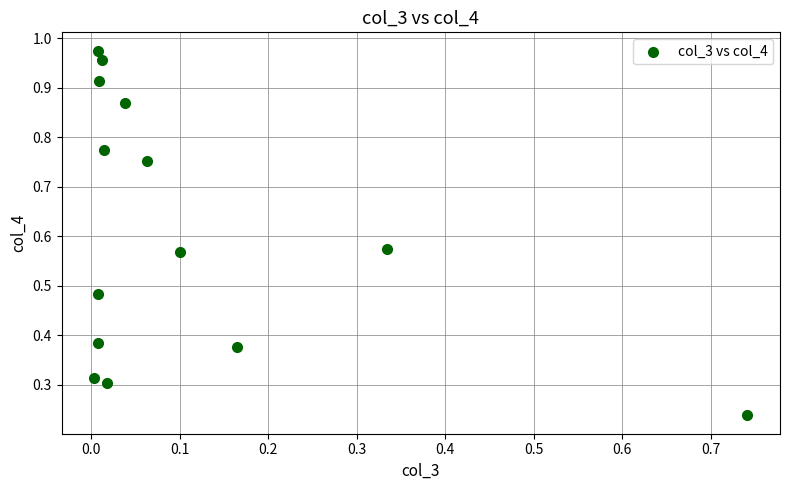

What is the range of X values (max minus min)?

0.7